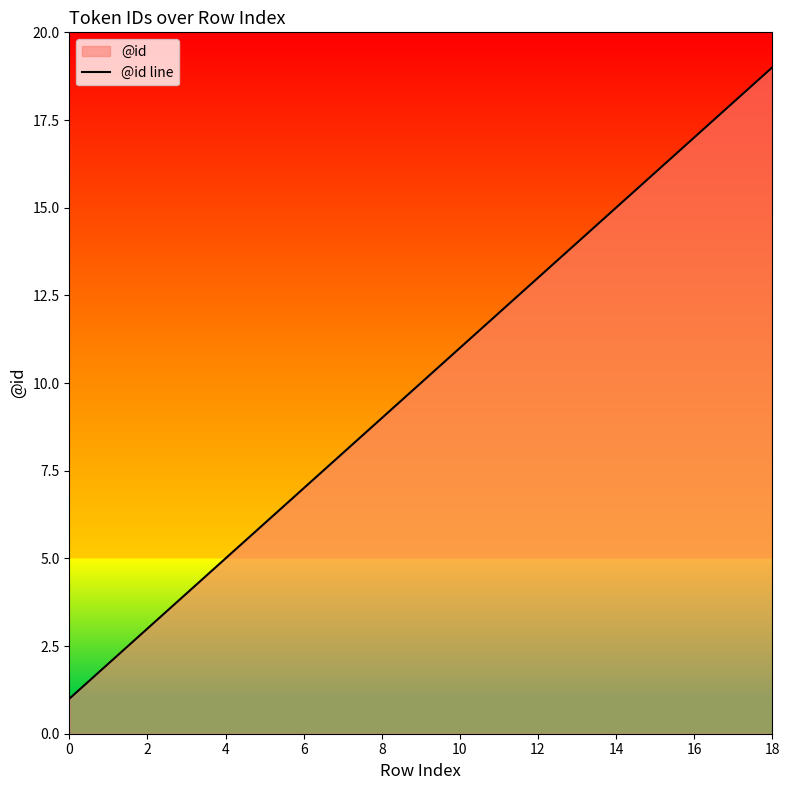

How many data points are above 10?

9